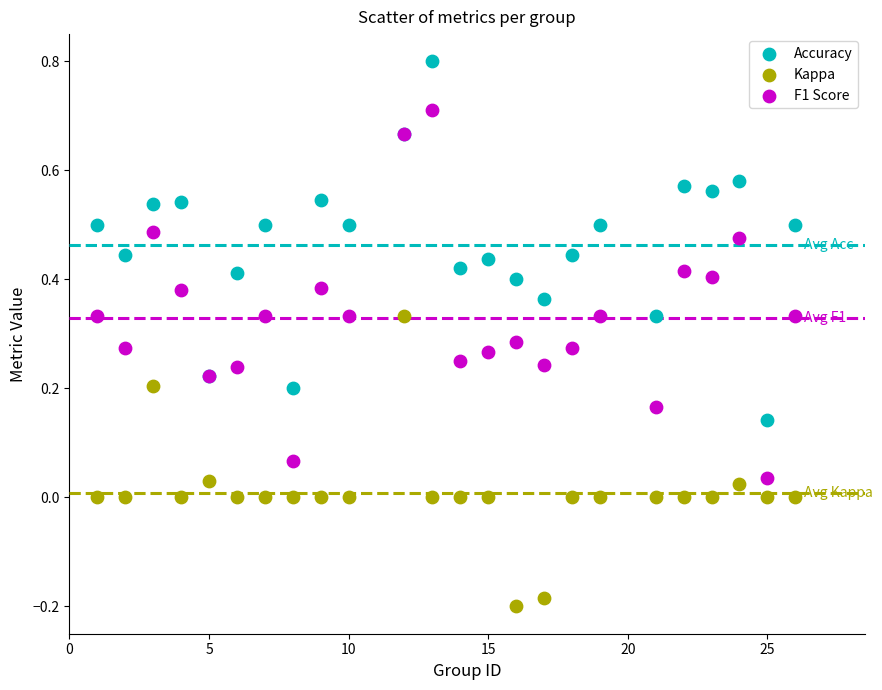

What are all the series names shown in the legend?

Accuracy, Kappa, F1 Score